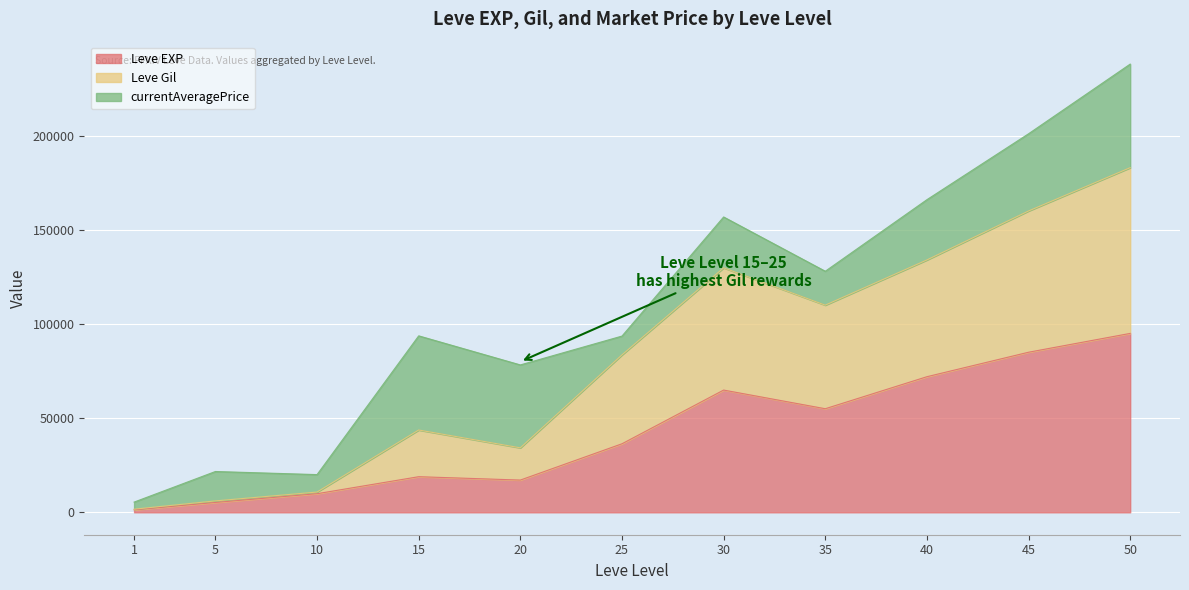

What is the minimum value for Leve Gil?

1660